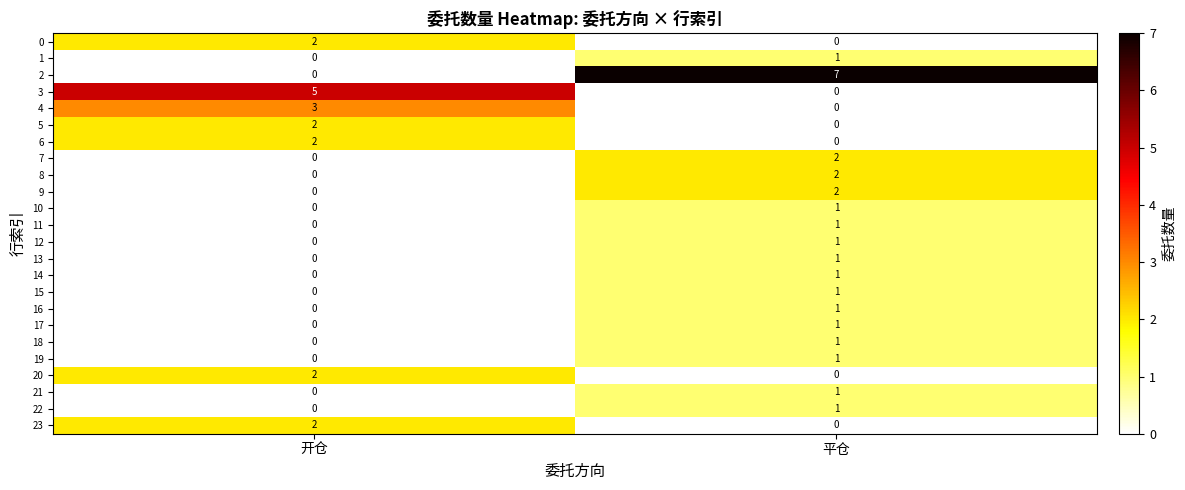

The 21 series shows -1 at 开仓. True or false?

False